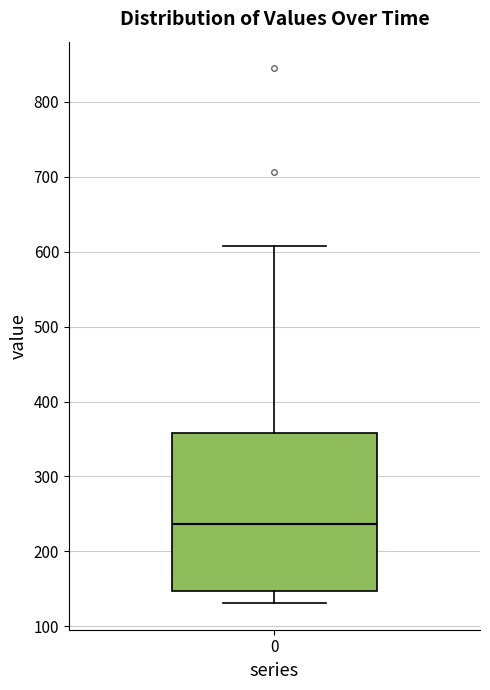

Where does the upper whisker of the box at x = 0 end on the y-axis? The values are not printed on the chart, so give them approximately, as read against the axis.

610